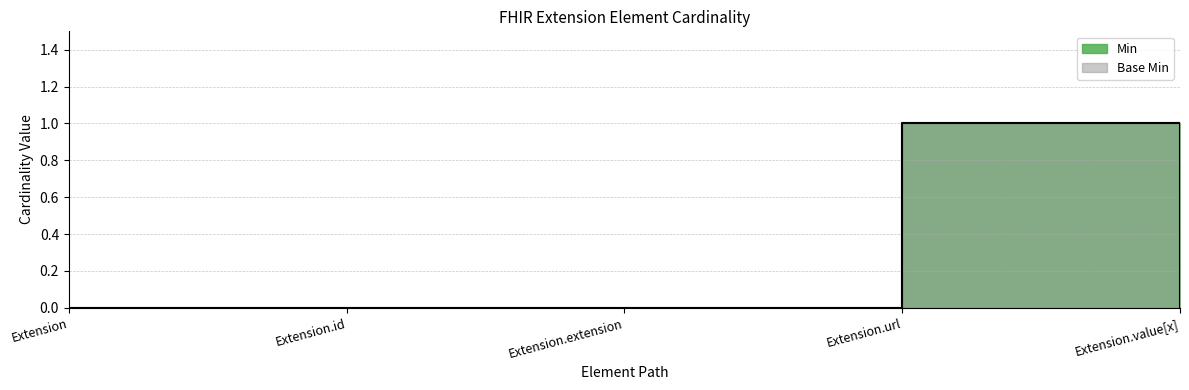

Which series has the largest range (max minus min)?

Min